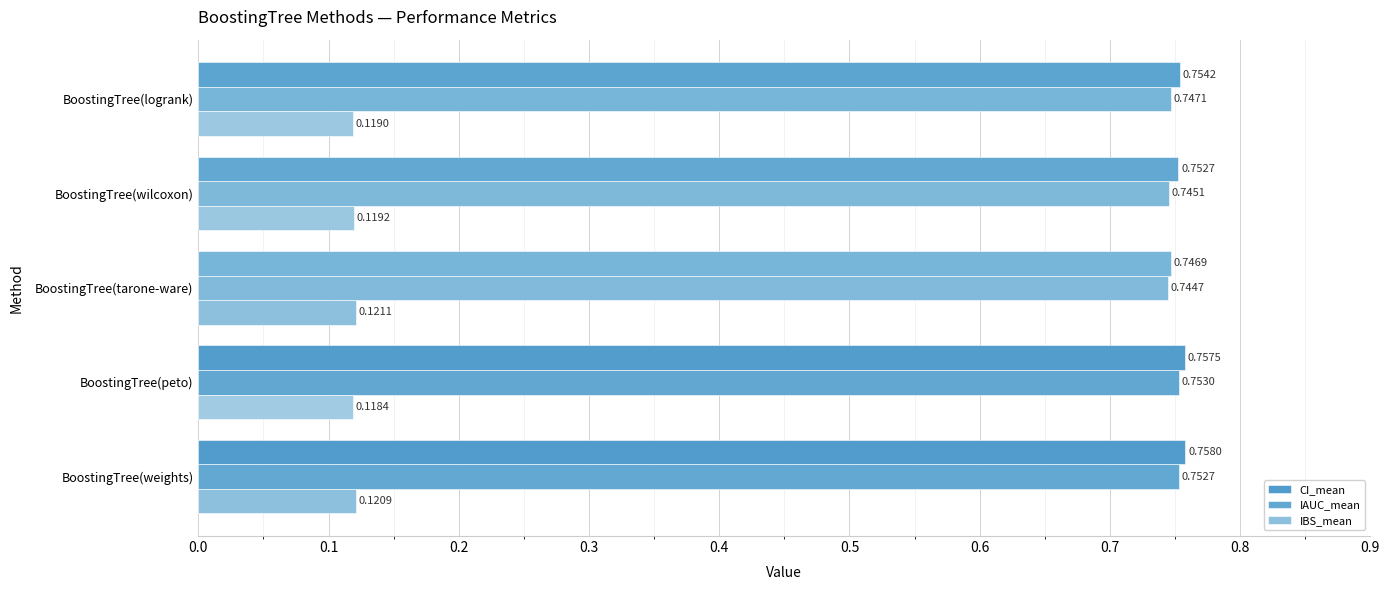

How many categories are shown in the chart?

5